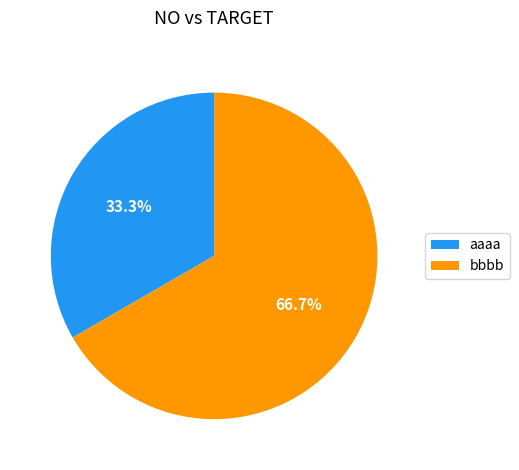

True or false: aaaa accounts for 33% of the total.

True